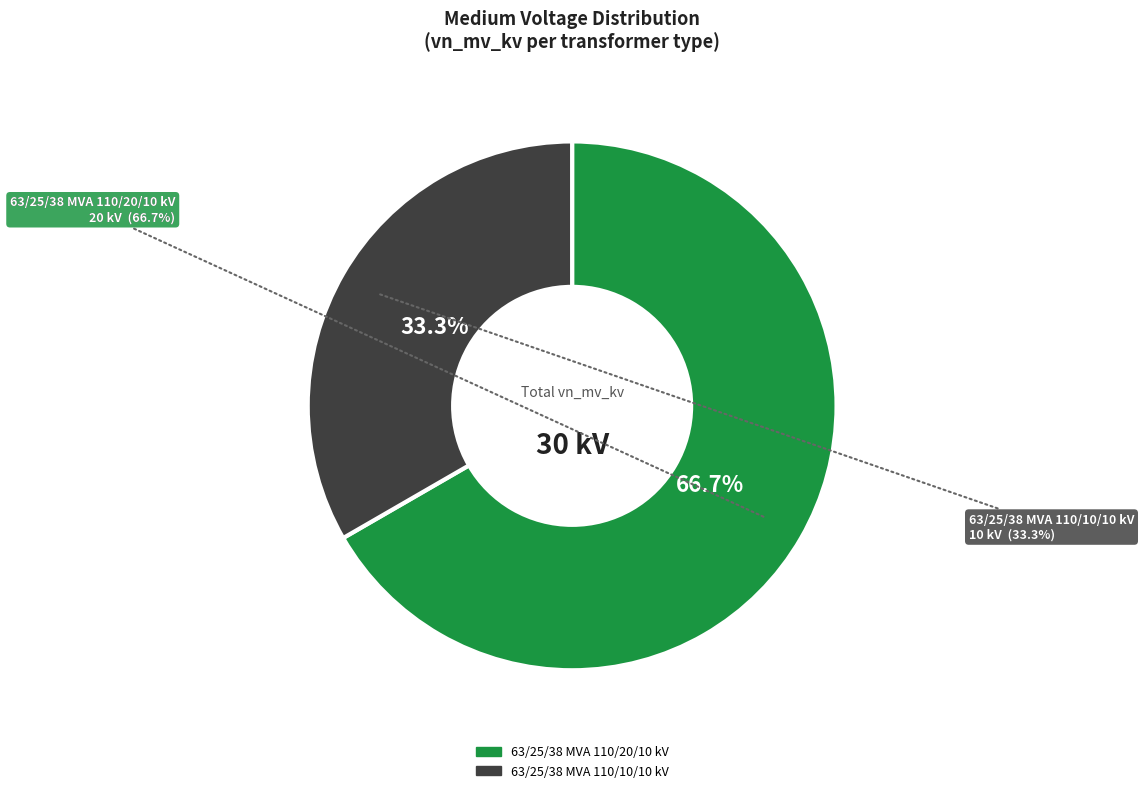

Rank the categories by value from lowest to highest.

63/25/38 MVA 110/10/10 kV, 63/25/38 MVA 110/20/10 kV